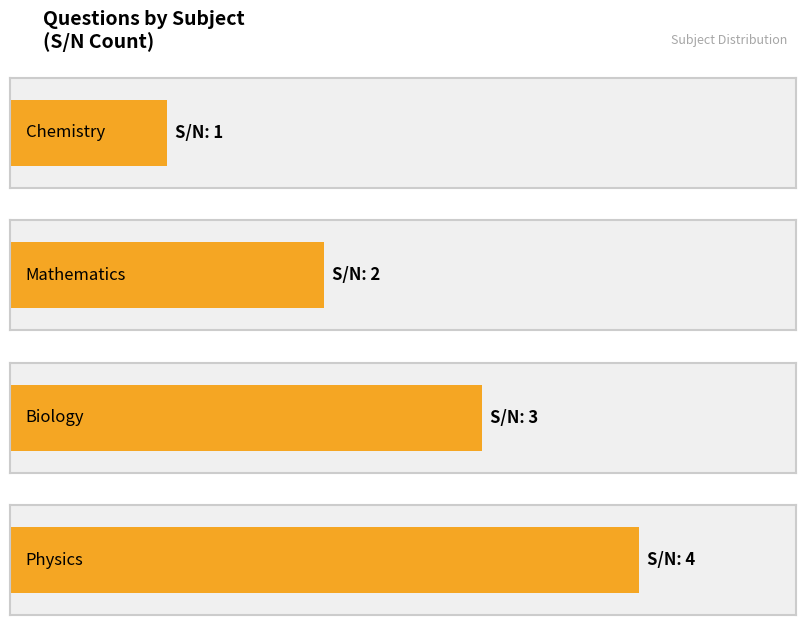

Which has a higher value, Mathematics or Chemistry?

Mathematics